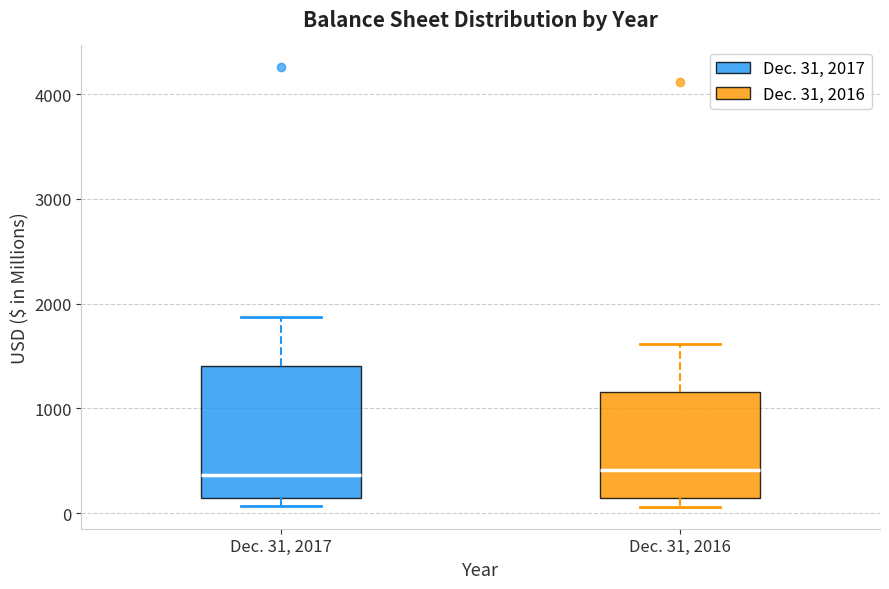

Reading left to right, read every box against the y-axis: the position of its median line, the range the box covers, and the ends of its whiskers. The values are not printed on the chart, so give them approximately, as read against the axis.

Dec. 31, 2017: median 400, box 100 to 1400, whiskers 100 (just below the box's lower edge) to 1900
Dec. 31, 2016: median 400, box 100 to 1200, whiskers 100 (just below the box's lower edge) to 1600